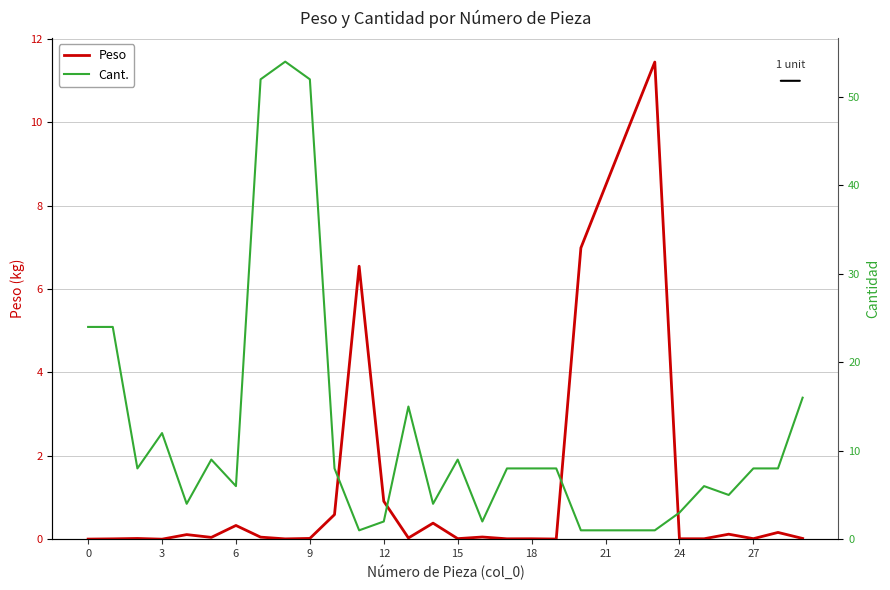

How many intersections are there between Cant. and Peso?

4